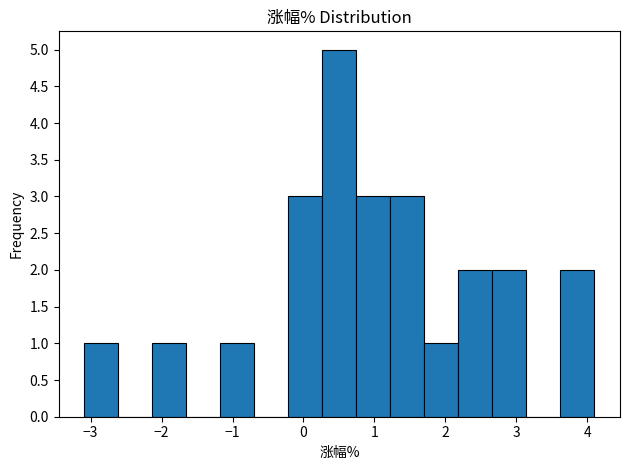

Reading left to right, list every bar in this chart as the range it spans on the x-axis followed by its height. Neither the bar edges nor the heights are printed on the chart, so give them approximately, as read against the axes.

-3.1 to -2.6: 1
-2.6 to -2.1: 0
-2.1 to -1.7: 1
-1.7 to -1.2: 0
-1.2 to -0.7: 1
-0.7 to -0.2: 0
-0.2 to 0.3: 3
0.3 to 0.7: 5
0.7 to 1.2: 3
1.2 to 1.7: 3
1.7 to 2.2: 1
2.2 to 2.7: 2
2.7 to 3.1: 2
3.1 to 3.6: 0
3.6 to 4.1: 2